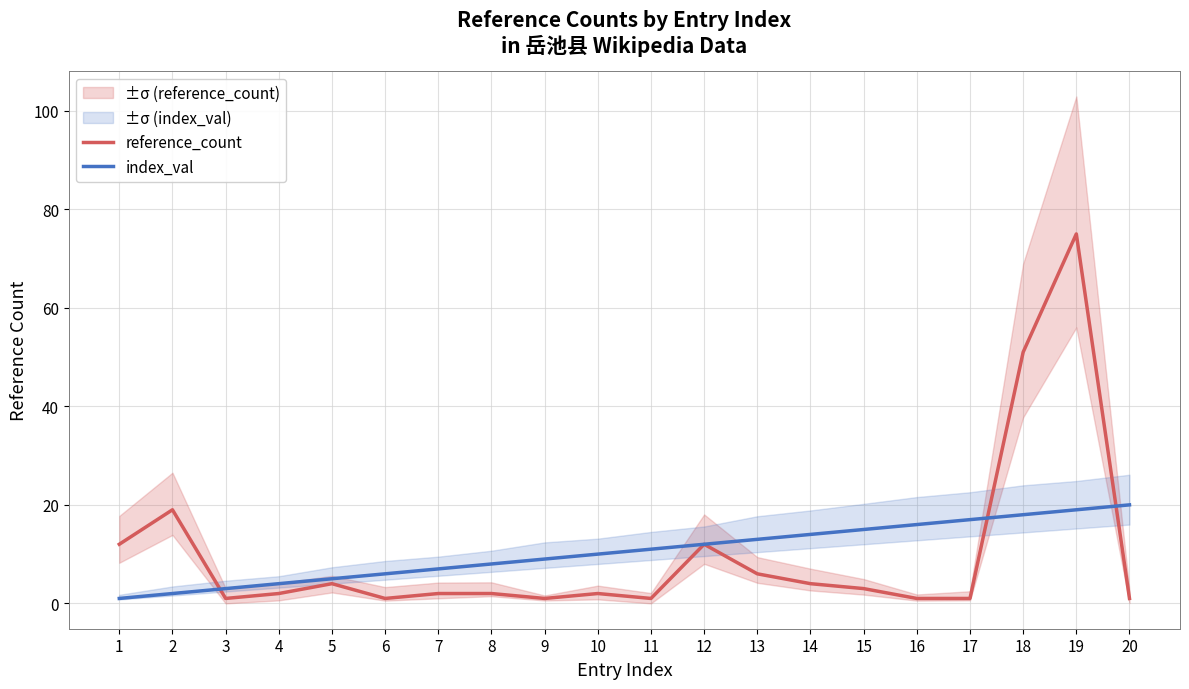

True or false: index_val and reference_count intersect in this chart.

True